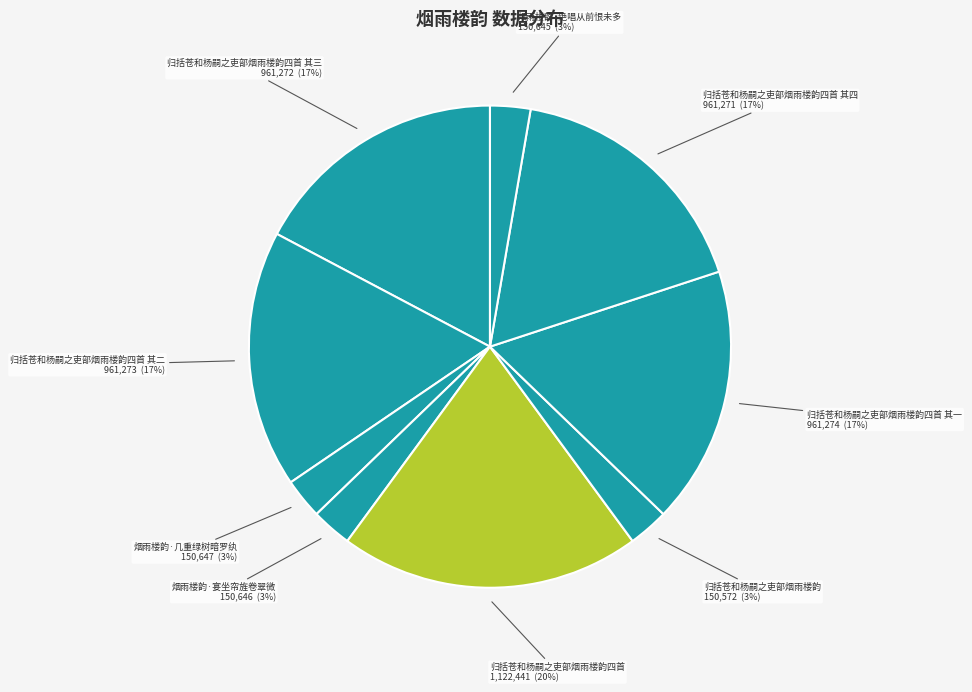

Is there a majority slice in this chart?

No